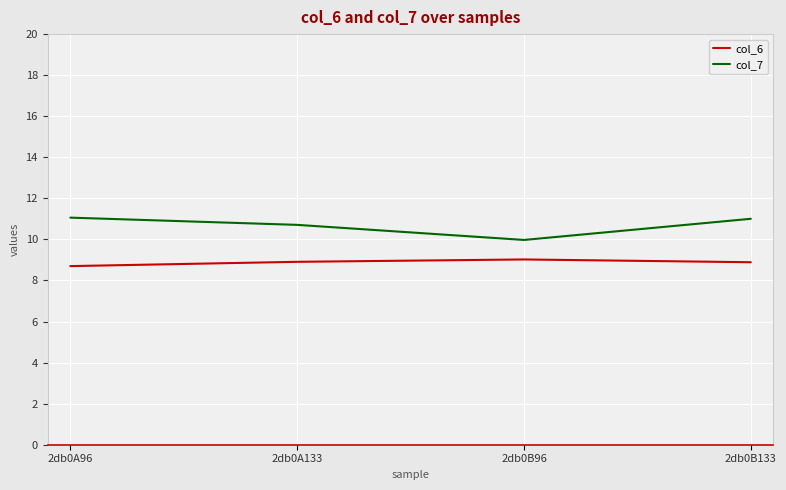

Where is col_6 nearest to the value 8?

2db0A96